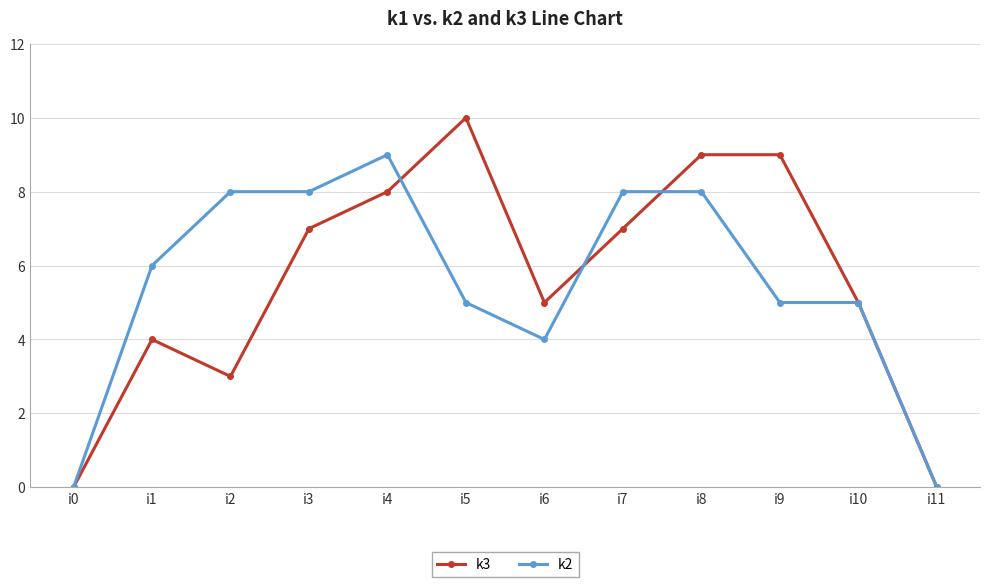

What is the average value of the k2 series?

6